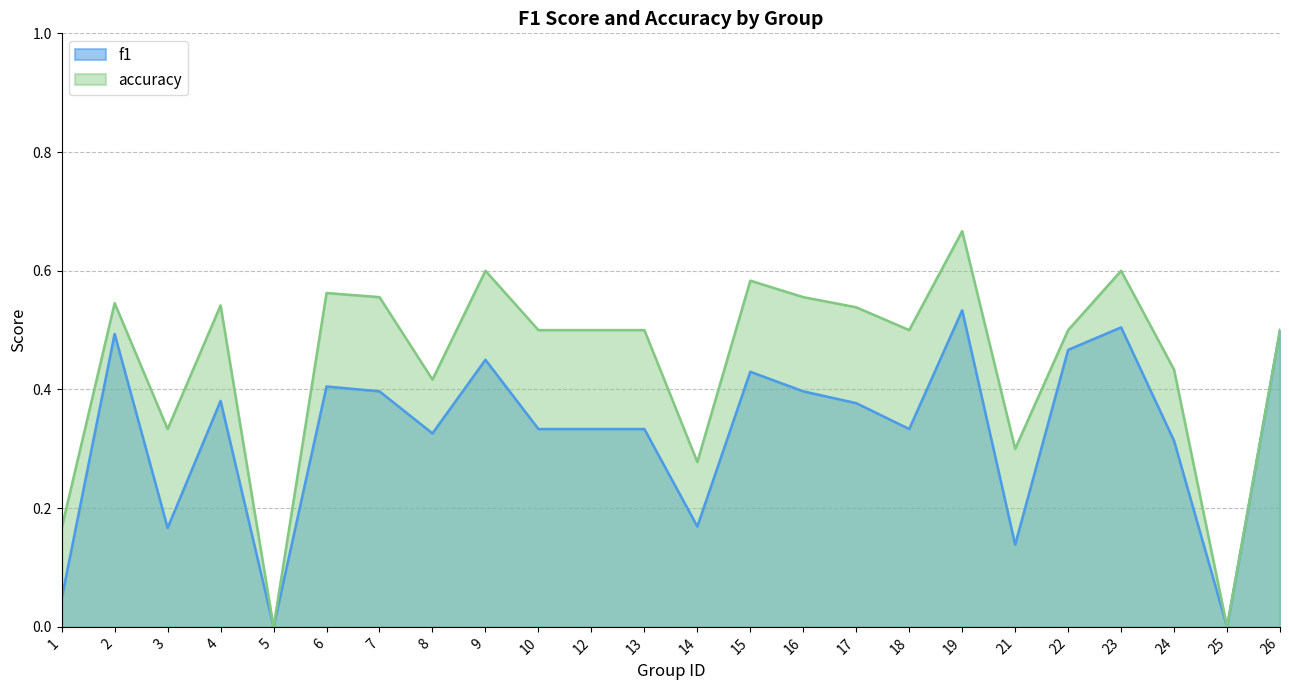

What is the total value across all series at 18?

0.8